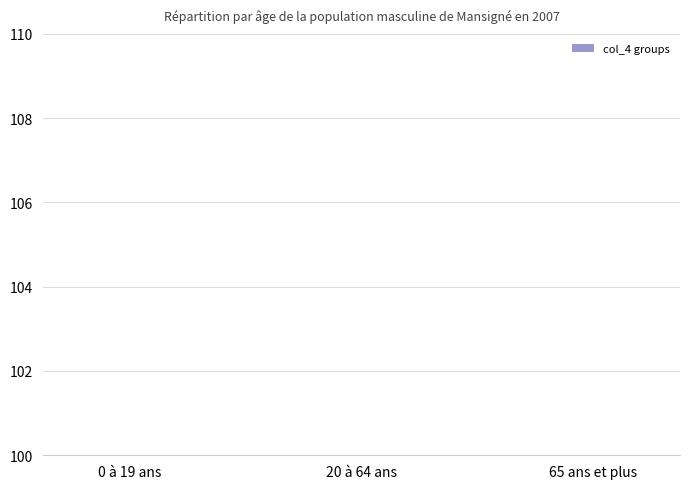

Reading left to right, list all the values displayed in this chart.

0 à 19 ans=30	20 à 64 ans=9	65 ans et plus=1